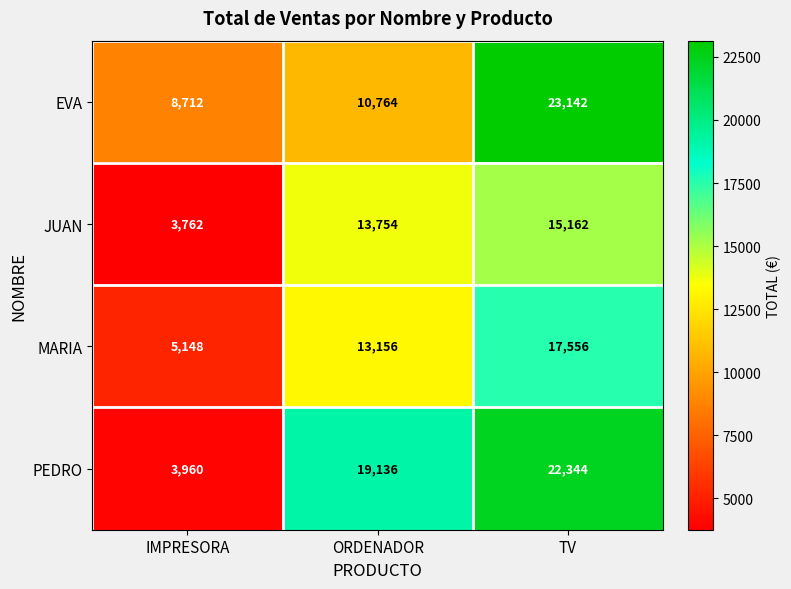

What is the difference between the PEDRO values at ORDENADOR and IMPRESORA?

15176